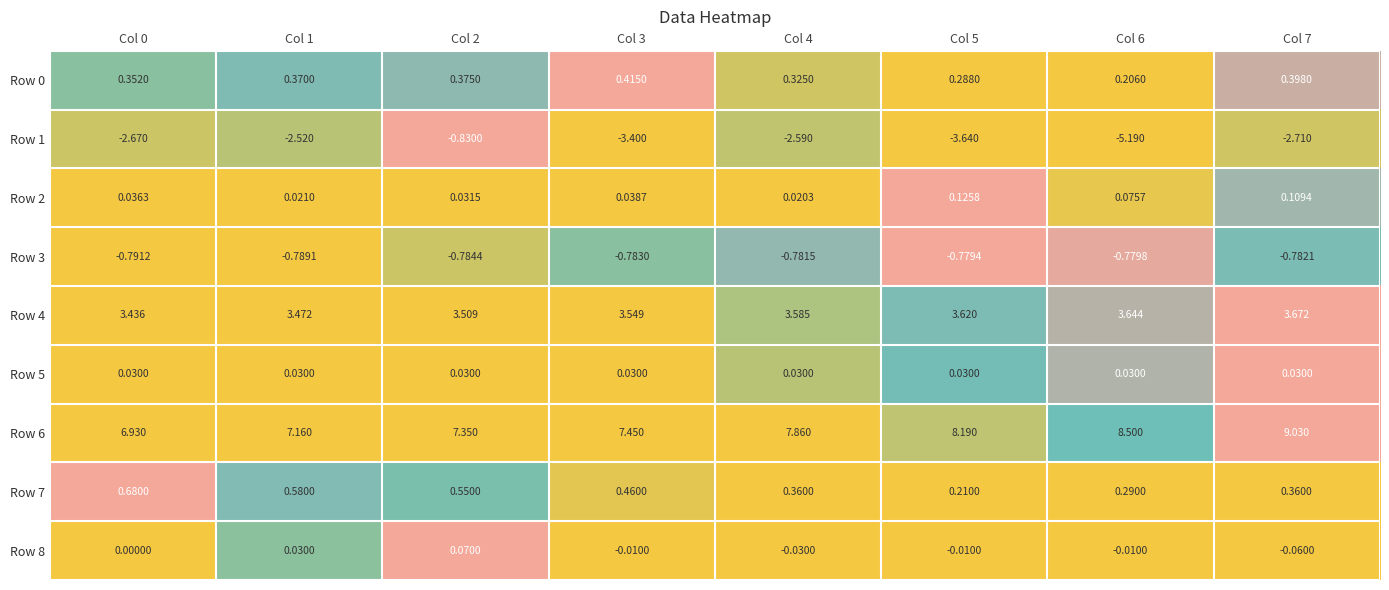

Between Col 3 and Col 4, which series saw the biggest shift?

Row 1